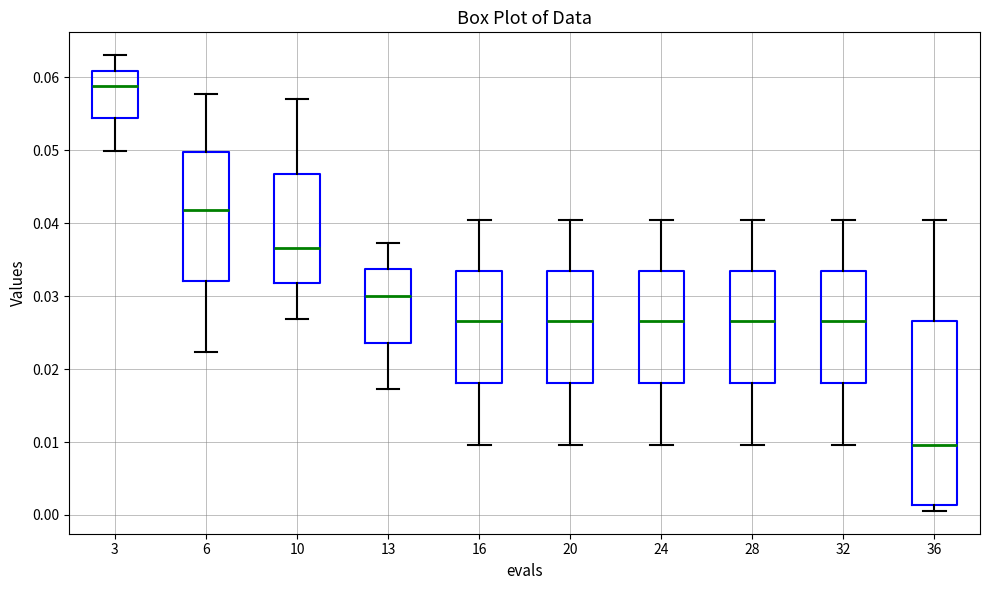

Which box's median line is the lowest?

36